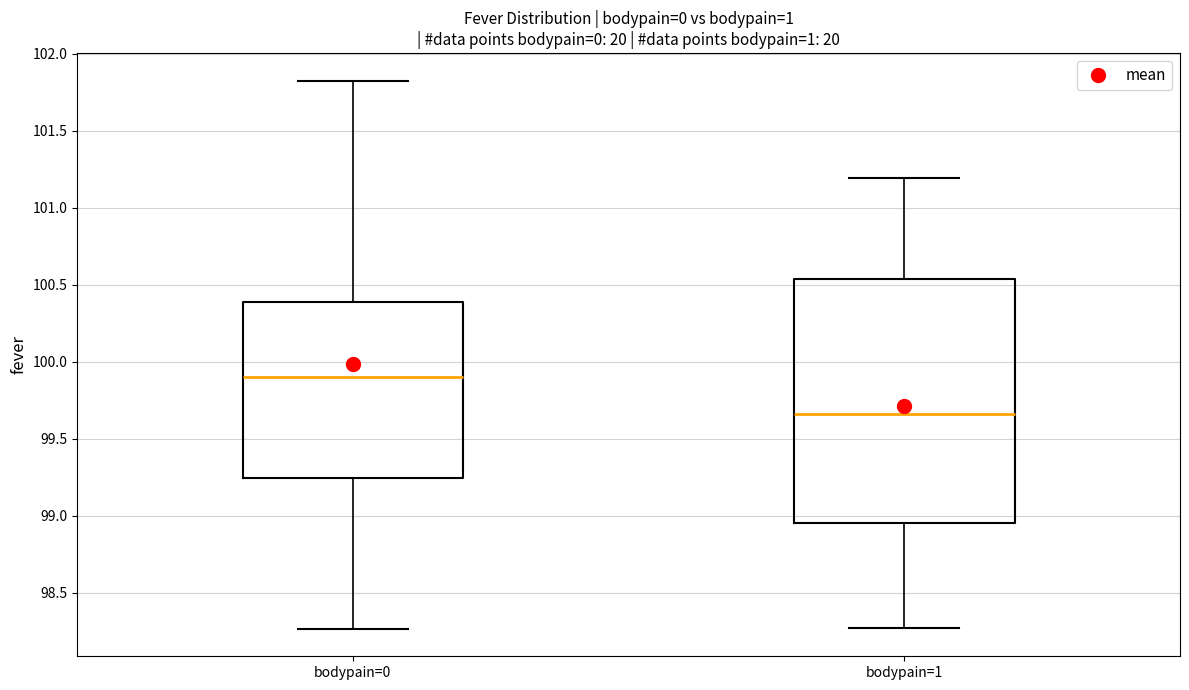

Reading left to right, read every box against the y-axis: the position of its median line, the range the box covers, and the ends of its whiskers. The values are not printed on the chart, so give them approximately, as read against the axis.

bodypain=0: median 99.90, box 99.25 to 100.40, whiskers 98.25 to 101.85
bodypain=1: median 99.65, box 98.95 to 100.55, whiskers 98.25 to 101.20